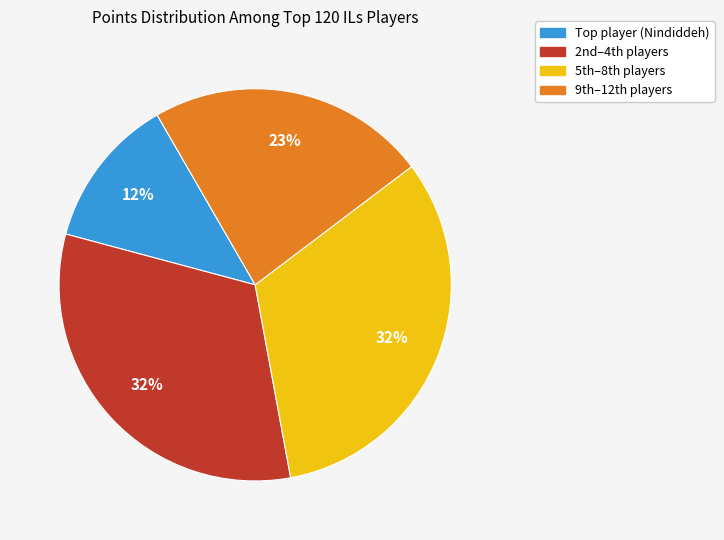

Which slice is the smallest?

Top player (Nindiddeh)